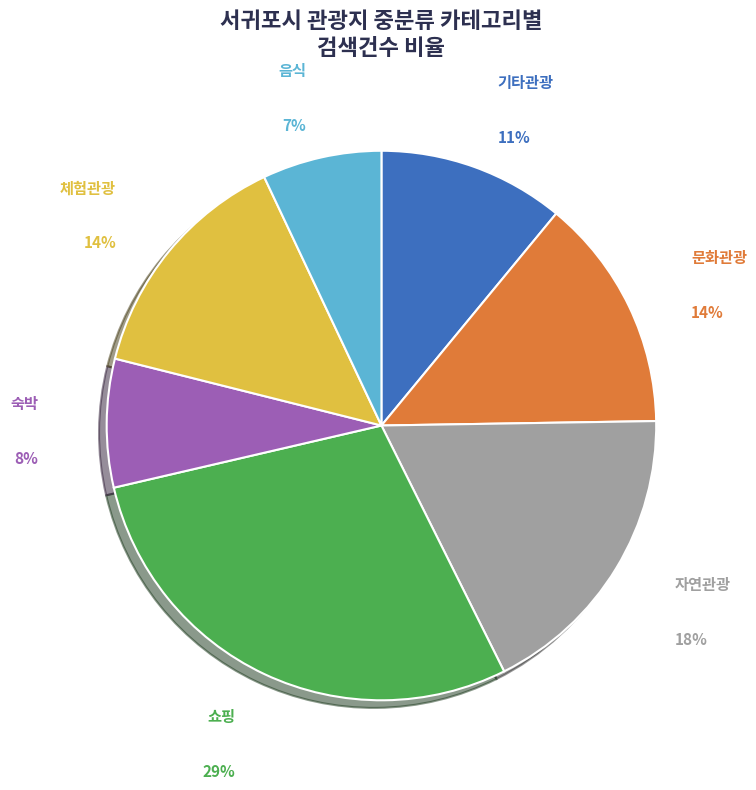

To the nearest percent, what is the difference between the 음식 and 자연관광 slice percentages?

11%